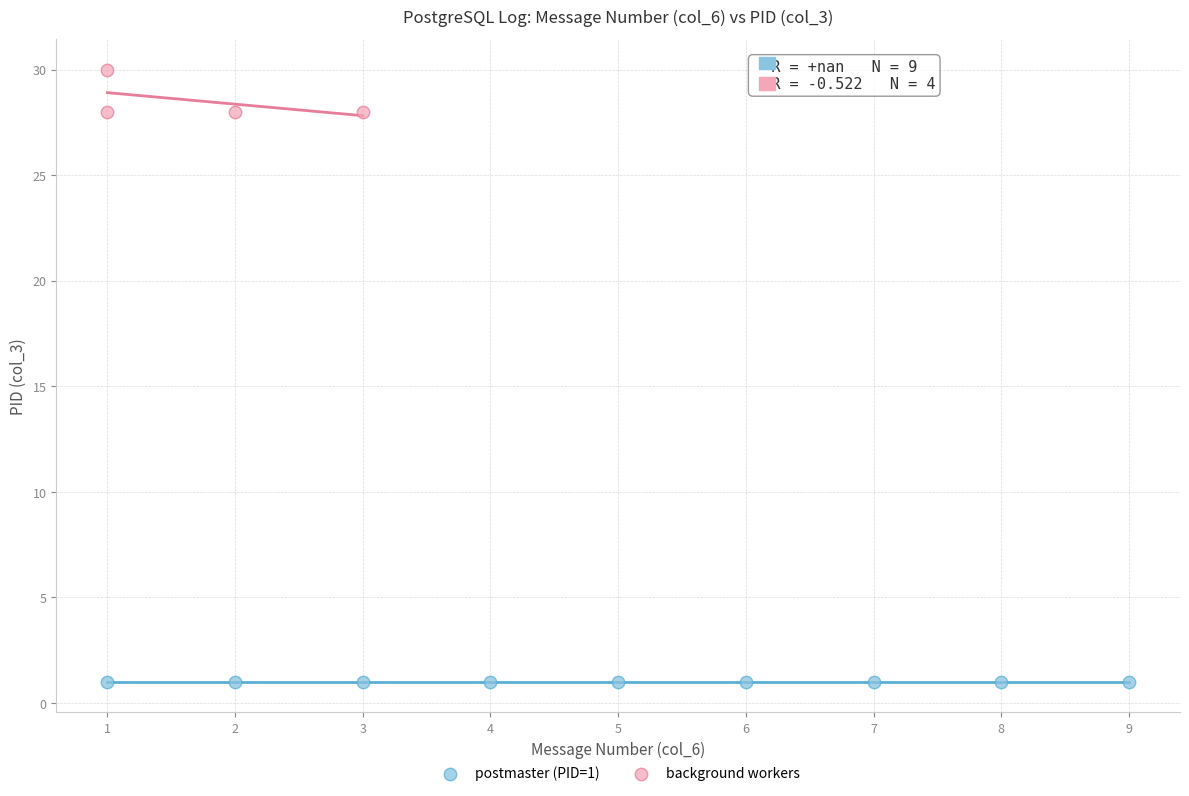

Which series contains the lowest Y value?

postmaster (PID=1)